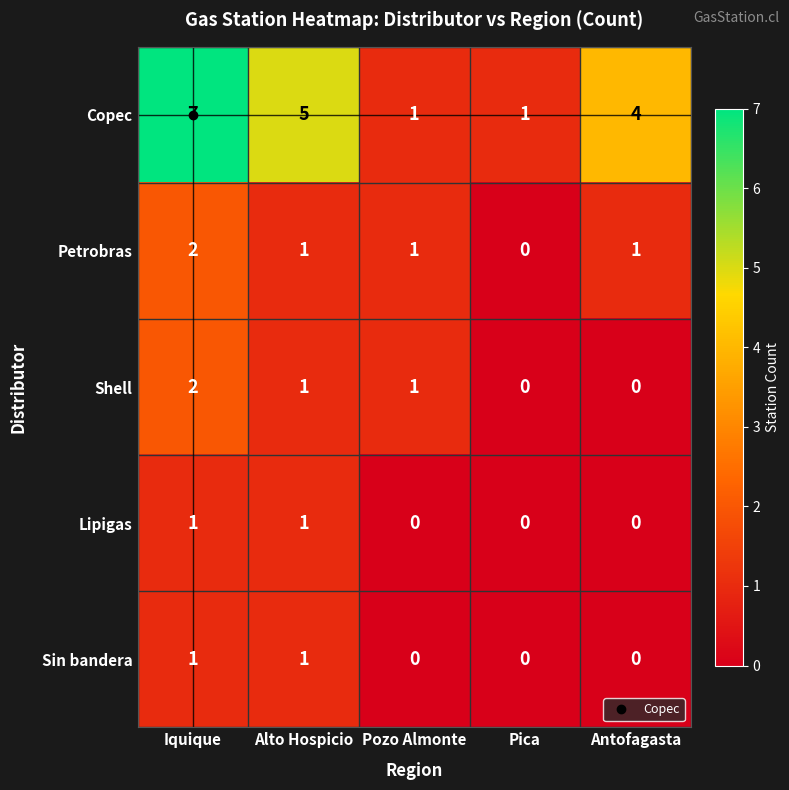

What is the highest value of the Copec series?

7